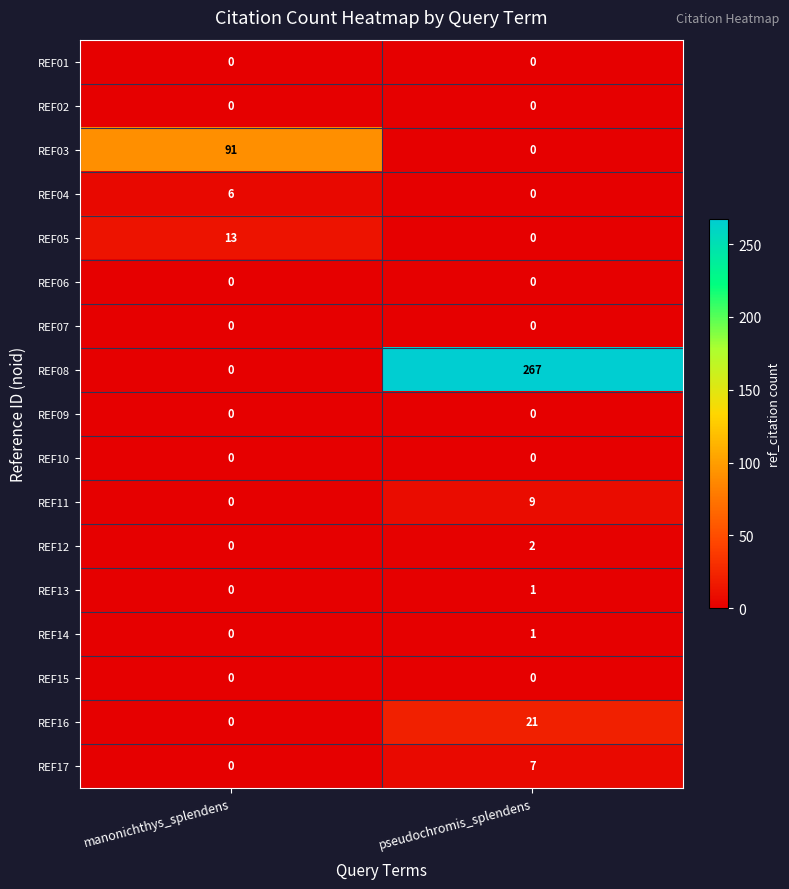

Is it true that REF08 equals 472 at pseudochromis_splendens?

False